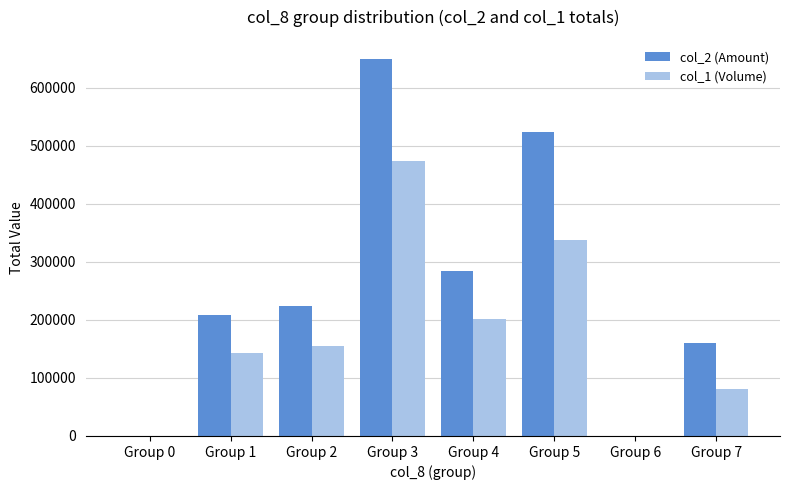

The value of col_1 (Volume) at Group 7 is 22410. True or false?

False